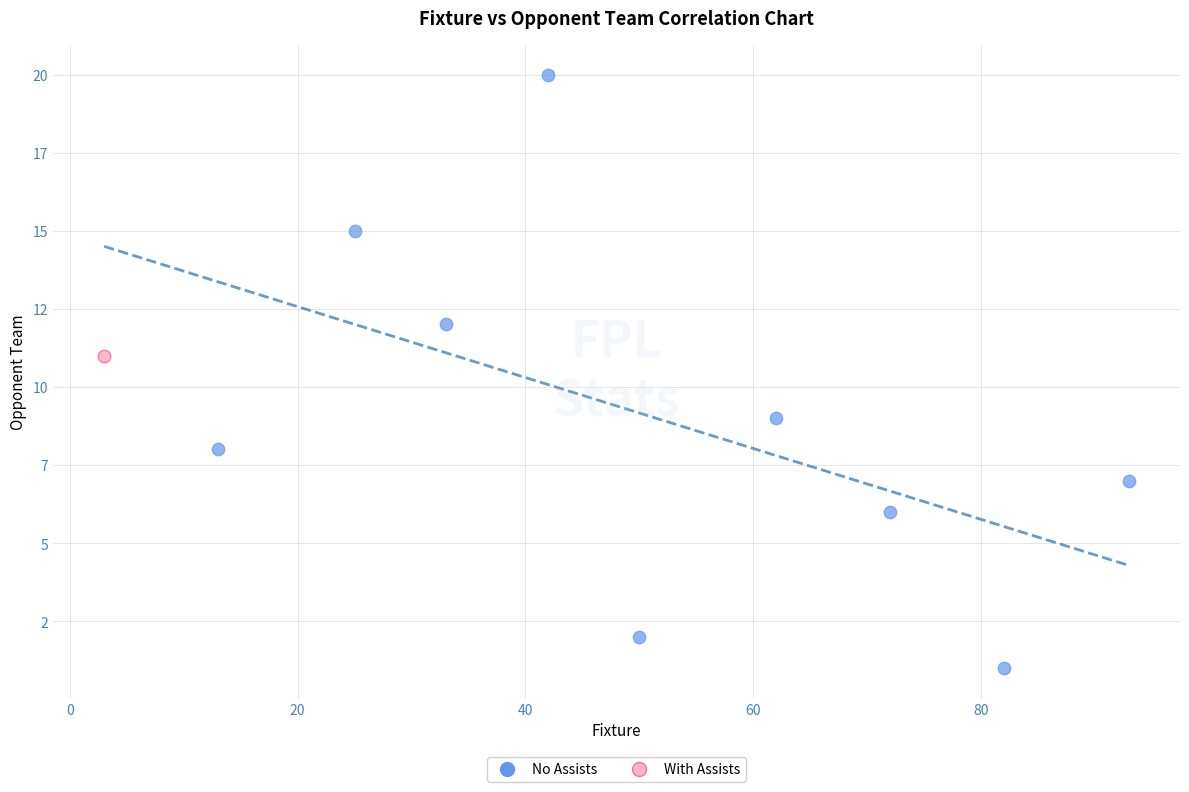

What are all the series names shown in the legend?

No Assists, With Assists